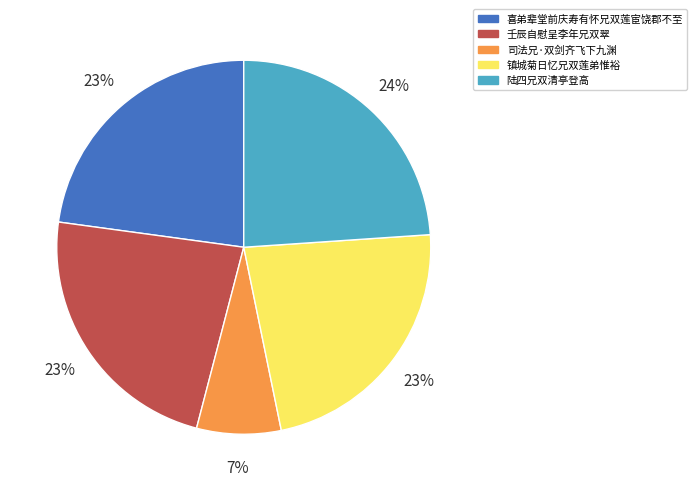

To the nearest percent, what is the difference between the largest and smallest slice percentages?

17%